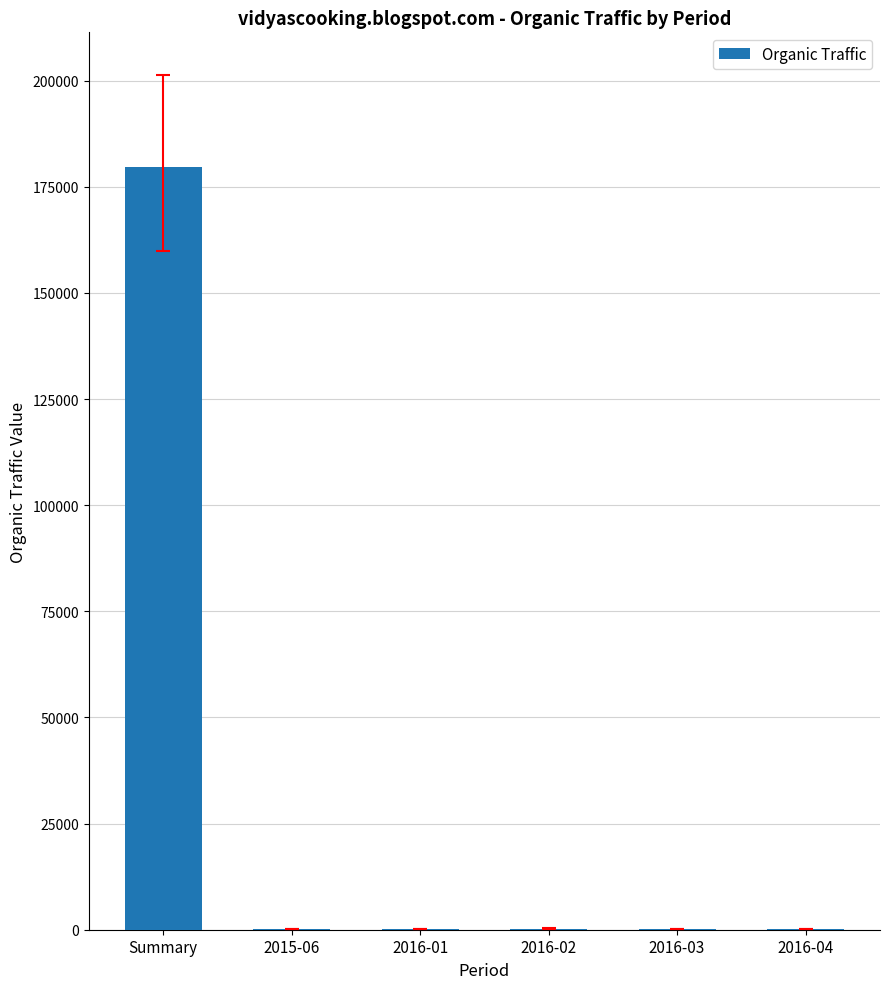

What is the change in value from 2016-01 to 2016-03?

+3